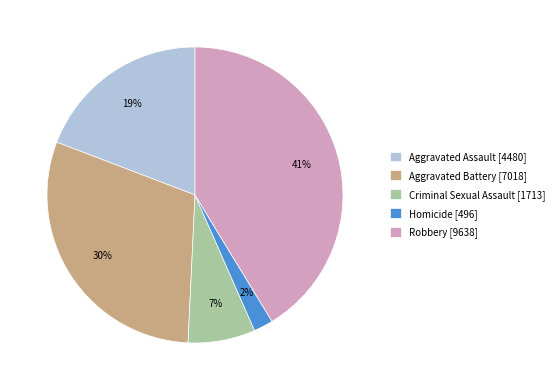

Do Robbery and Aggravated Assault together represent more than half of the pie?

Yes